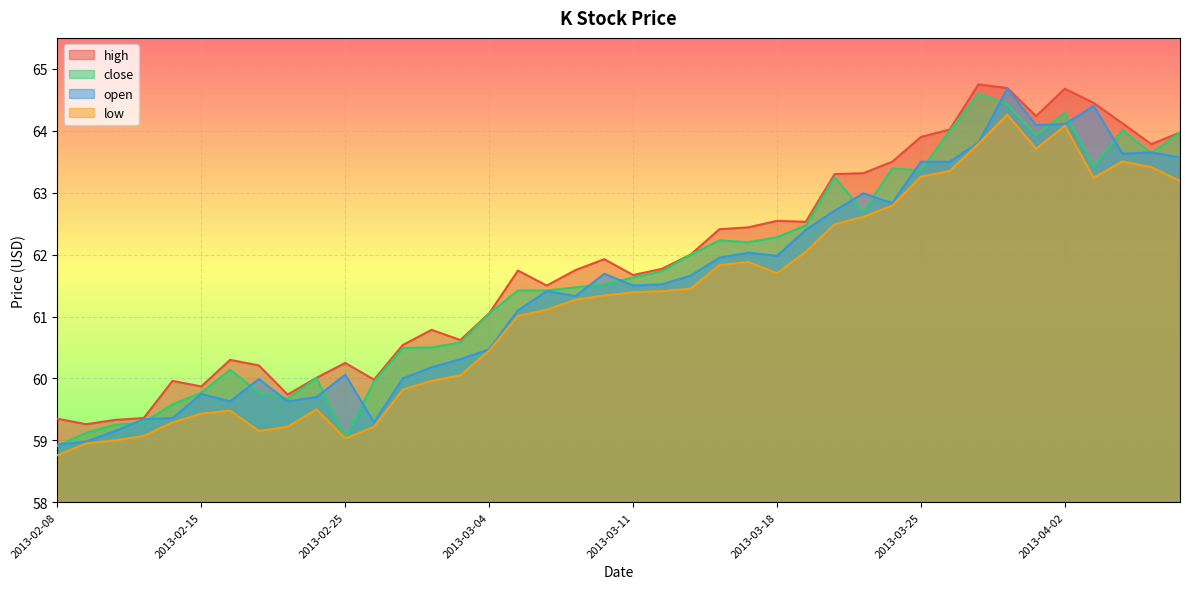

Which label corresponds to the smallest value in the chart?

2013-02-08